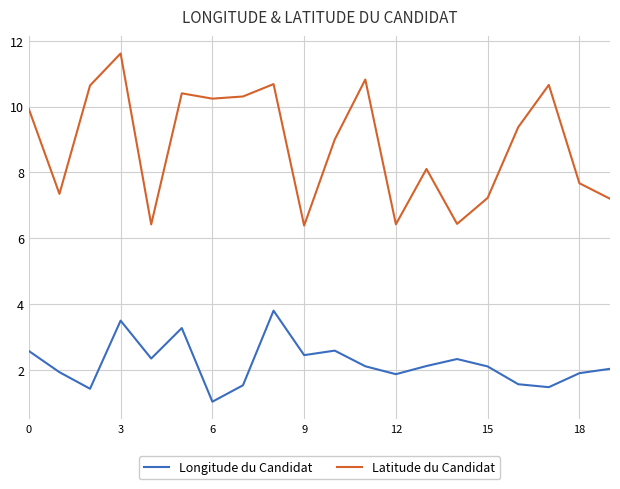

Rank the series by their maximum value, from highest to lowest.

Latitude du Candidat, Longitude du Candidat